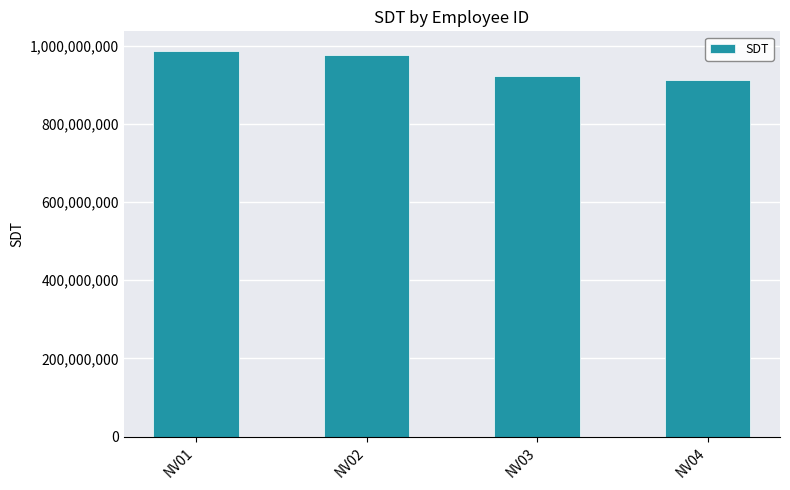

How many data points are less than 975312468?

2